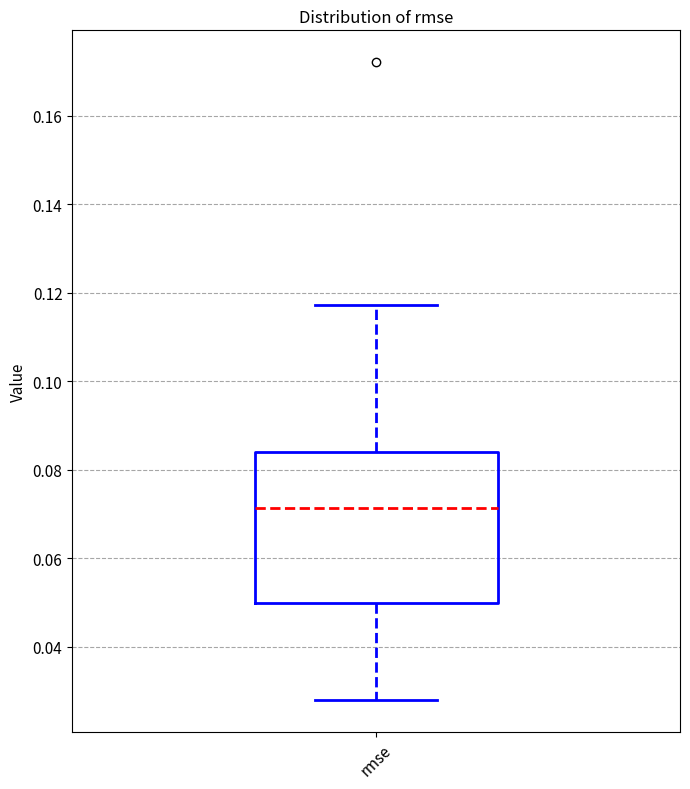

Where is the lower edge of the box for rmse on the y-axis? The values are not printed on the chart, so give them approximately, as read against the axis.

0.050